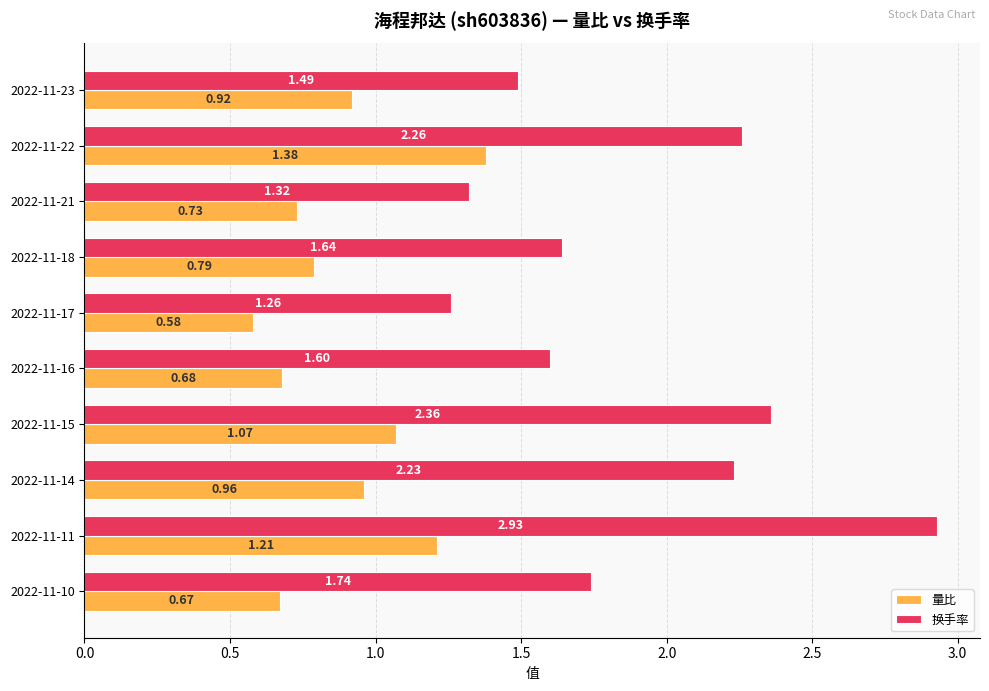

How many series are shown in this chart?

2